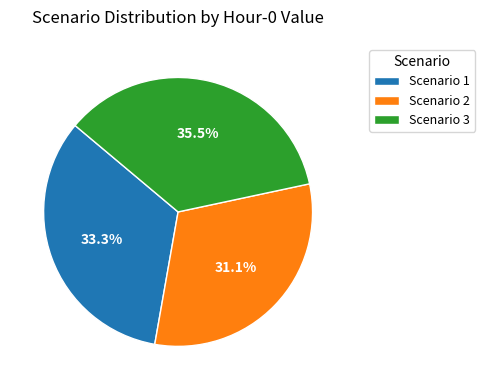

Approximately how many times larger is the value at Scenario 1 compared to Scenario 2?

1.1